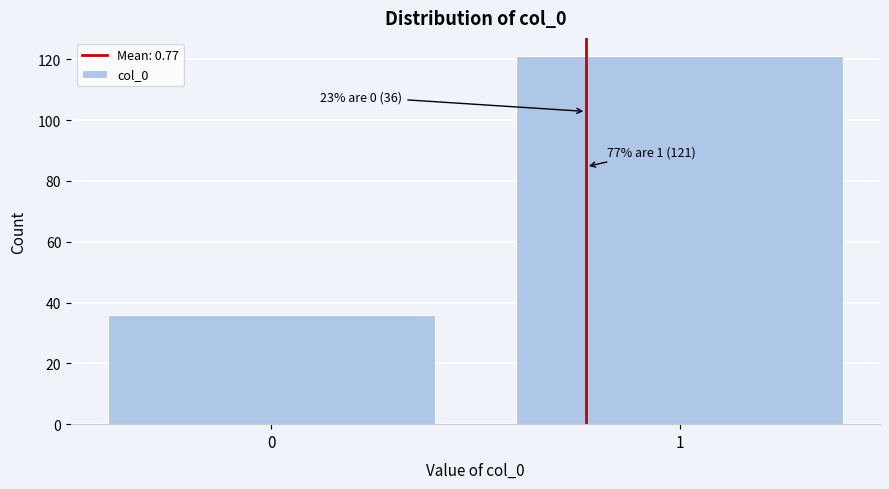

Reading left to right, extract all data points from this chart.

36	121